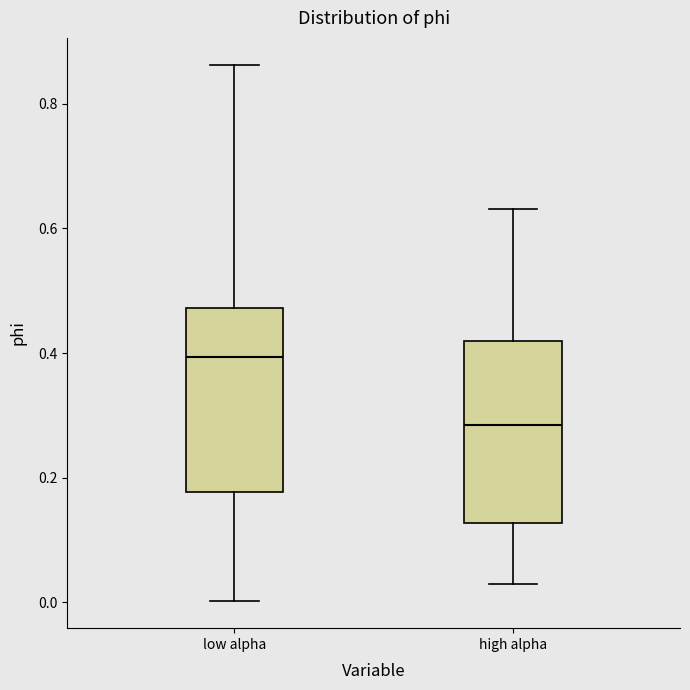

Reading left to right, transcribe this box plot: for each box, give where its median line is, the range the box spans, and where its two whiskers end, as read against the y-axis. The values are not printed on the chart, so give them approximately, as read against the axis.

low alpha: median 0.40, box 0.18 to 0.48, whiskers 0.00 to 0.86
high alpha: median 0.28, box 0.12 to 0.42, whiskers 0.02 to 0.64